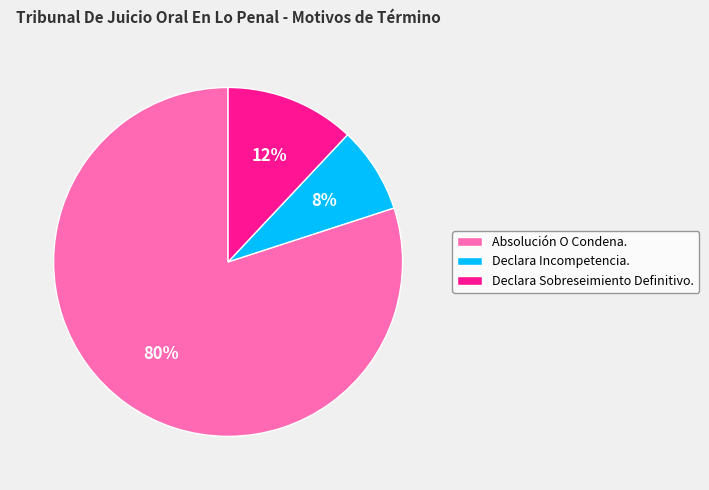

True or false: Absolución O Condena. accounts for 80% of the total.

True